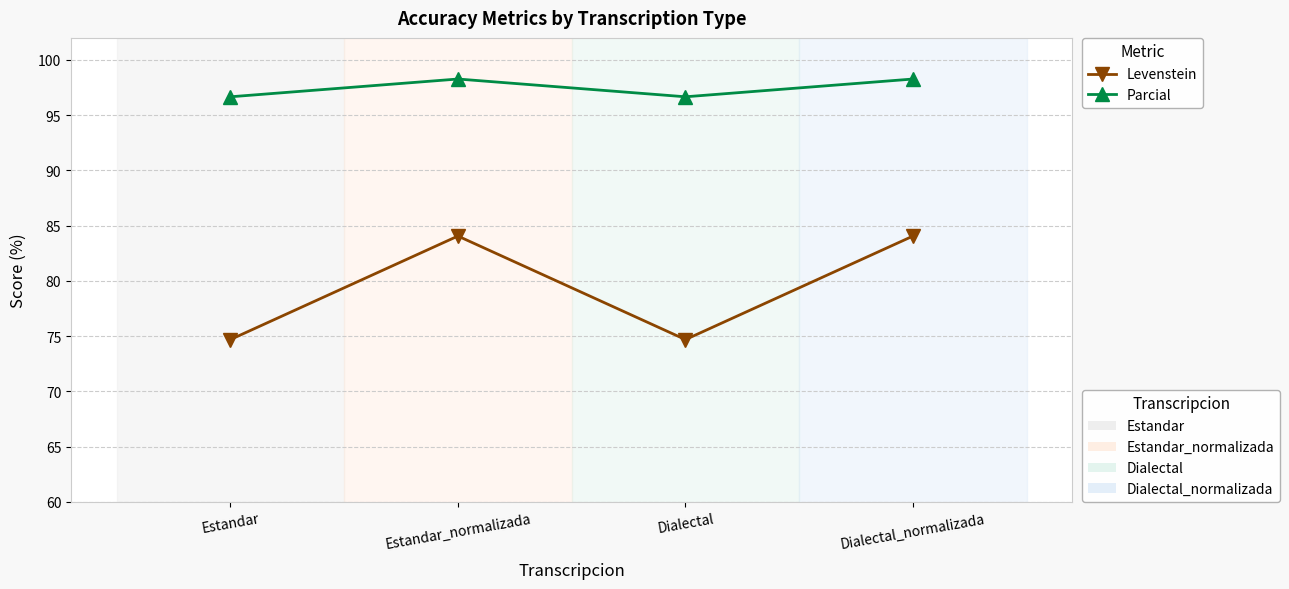

What is the smallest value displayed?

74.7